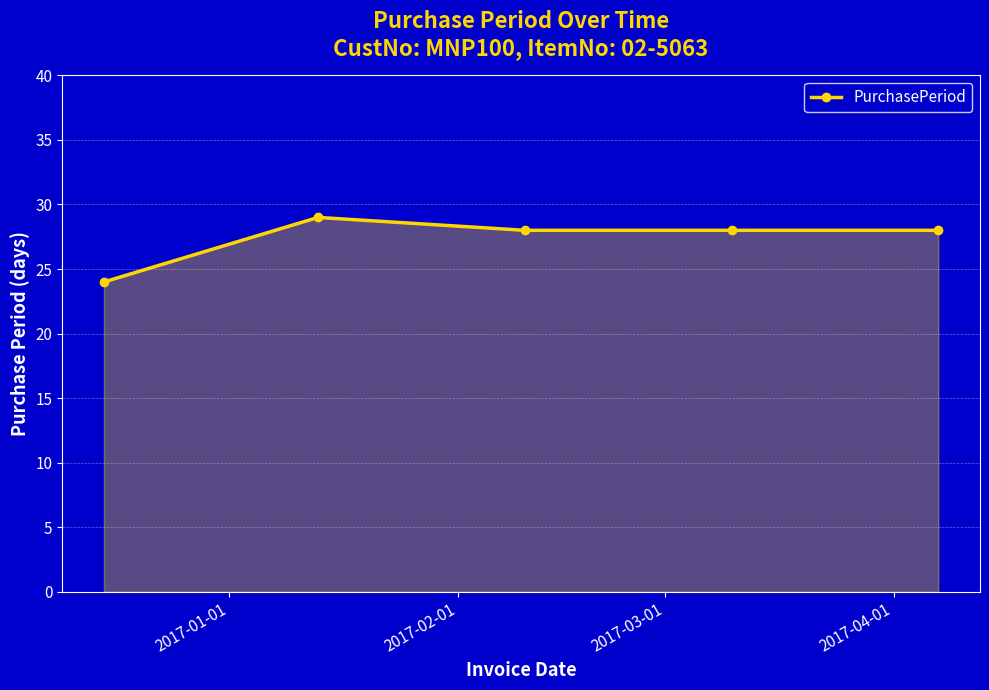

What is the average value?

27